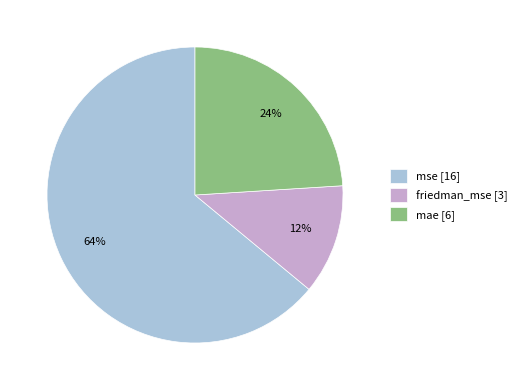

To the nearest percent, what percentage of the pie is mse?

64%